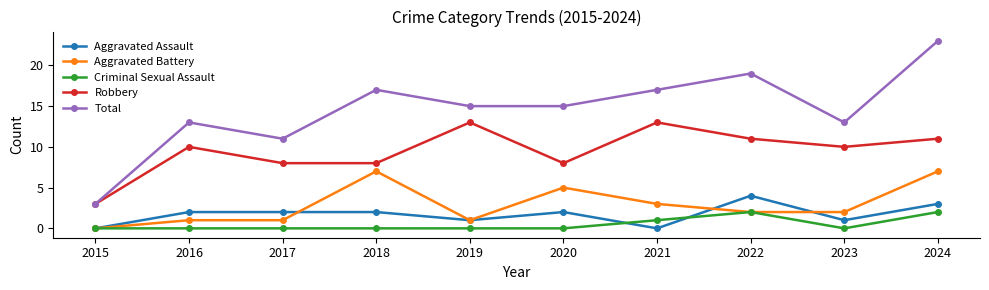

Which series has the largest range (max minus min)?

Total